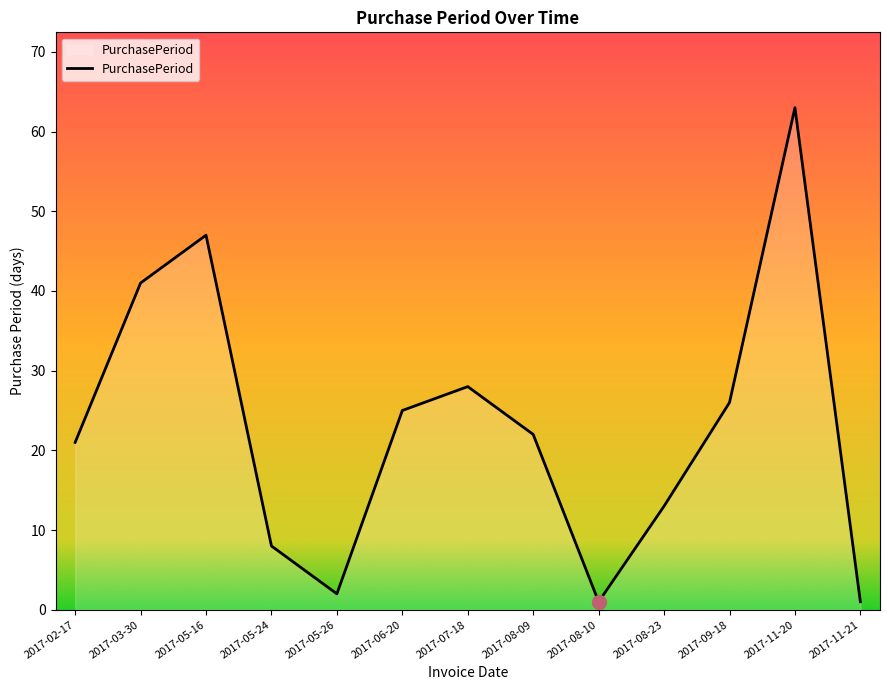

What position from the right is 2017-08-09?

6